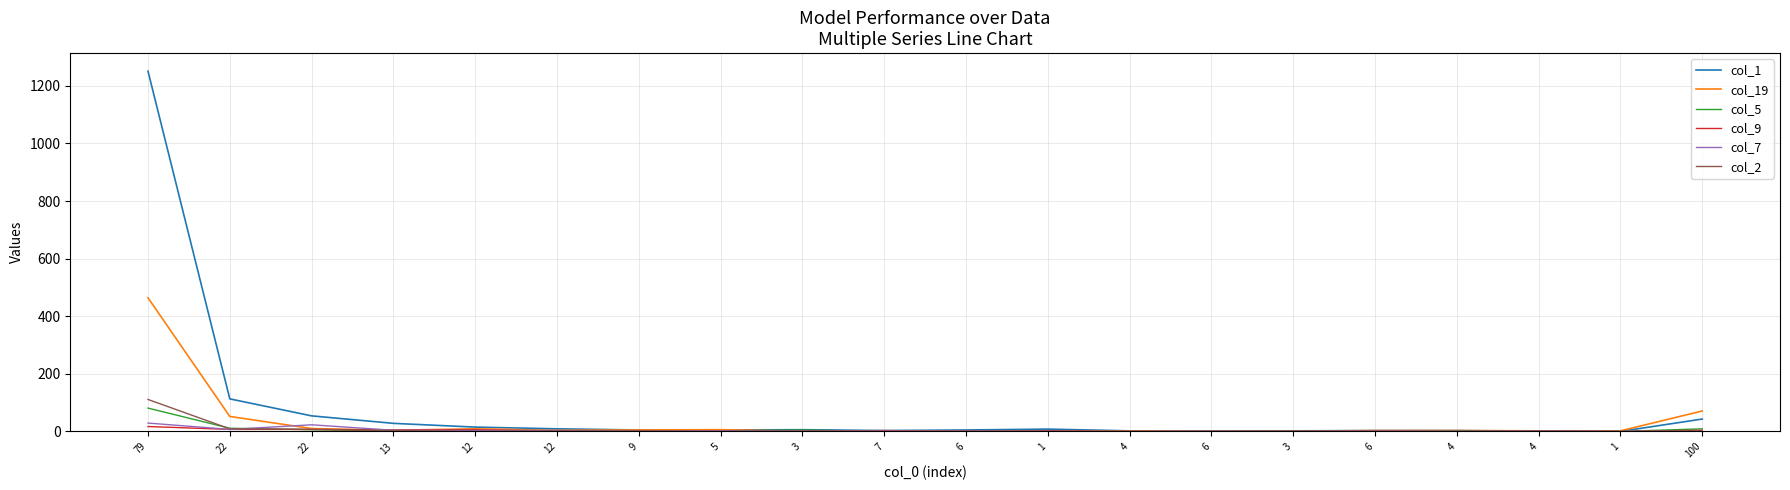

What is the difference between the second highest and minimum values in the col_19 series?

71